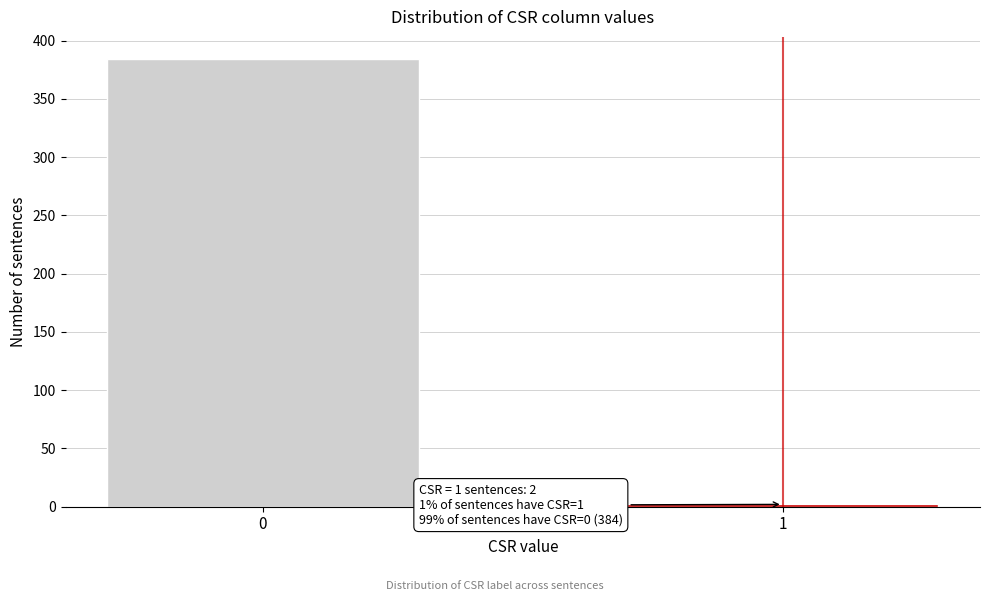

Reading left to right, extract all data points from this chart.

384	2